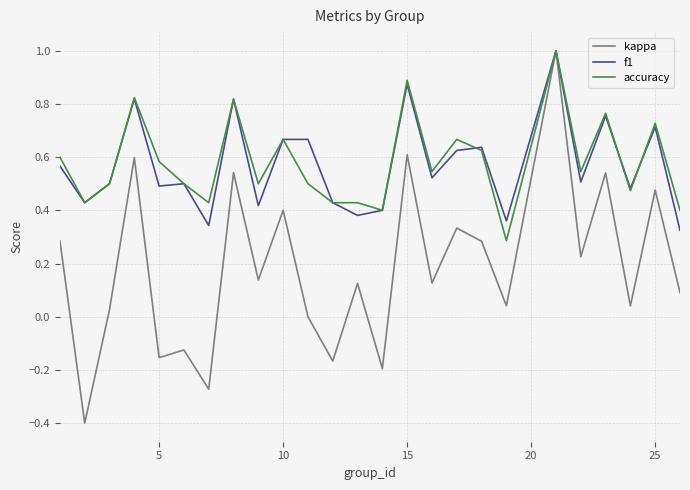

What is the highest value of the accuracy series?

1.0